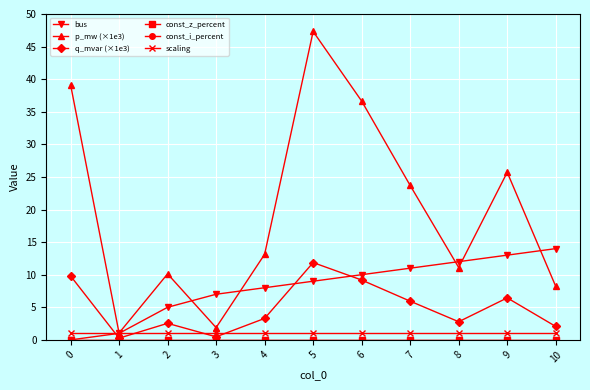

Read the p_mw (×1e3) value at 5.

47.3